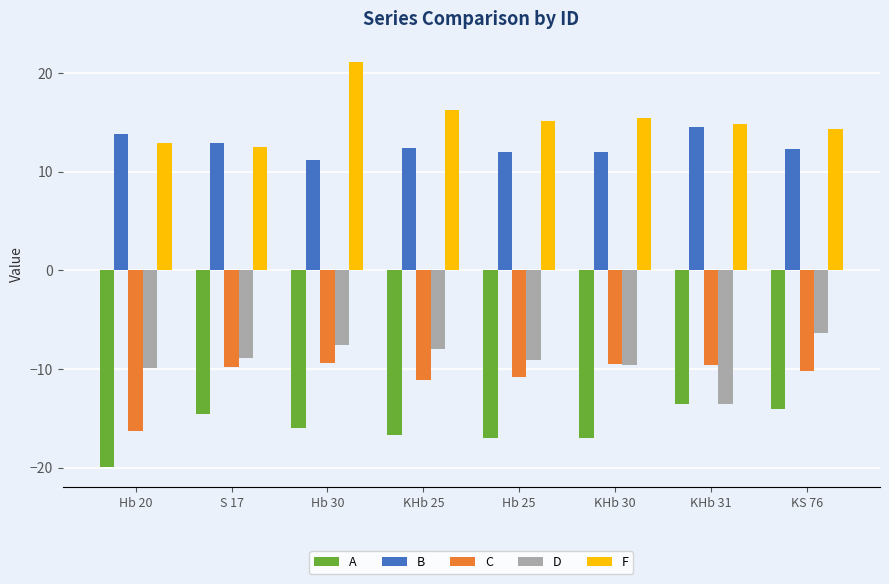

Is it true that A equals -33.8 at Hb 20?

False